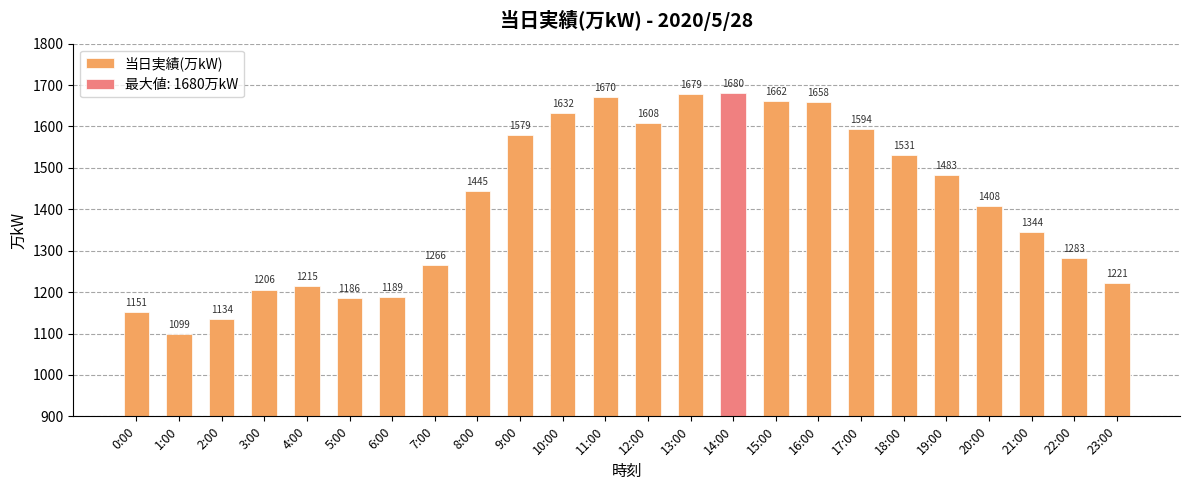

What position from the left is 23:00?

24